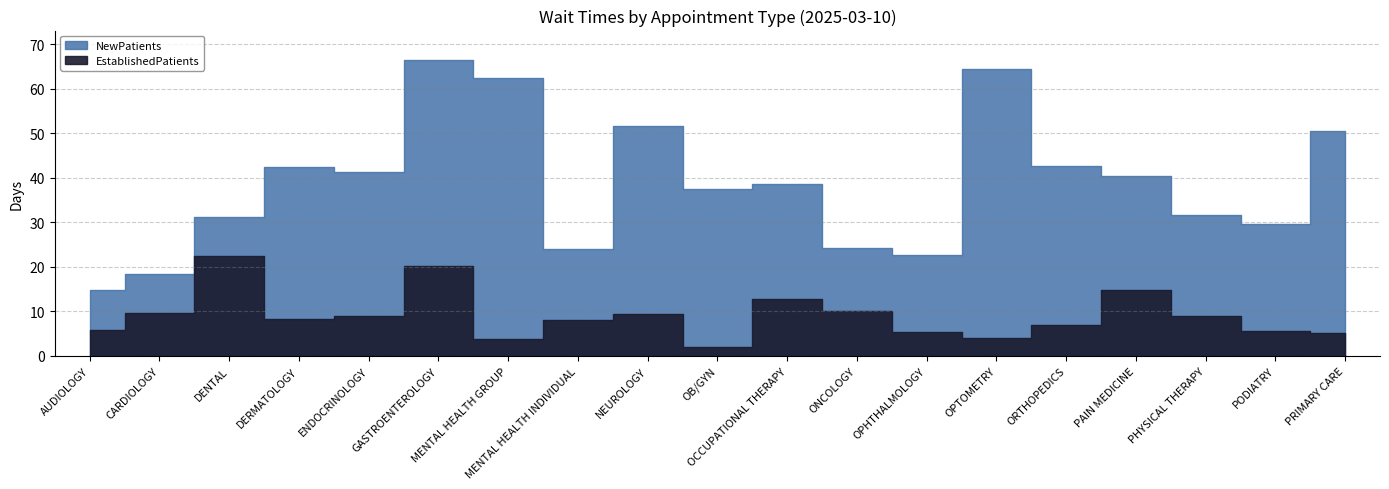

What is the difference between the second highest and second lowest values in the NewPatients series?

46.0